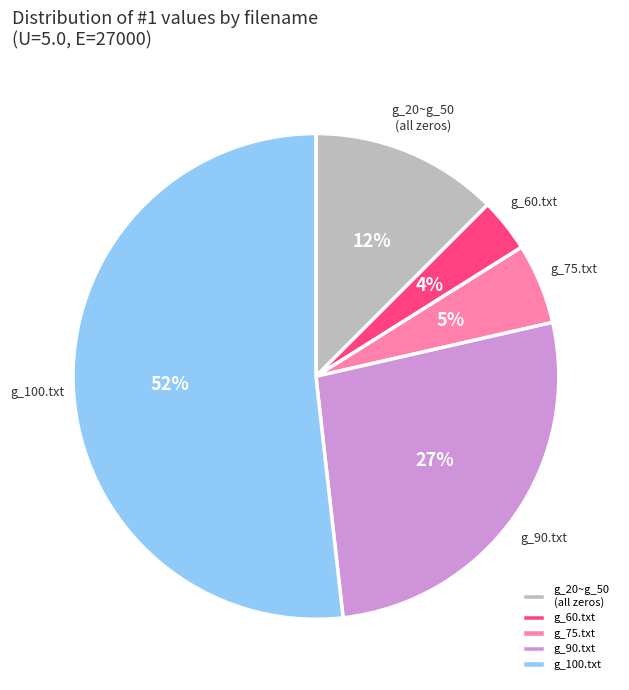

Is g_75.txt the majority of the pie?

No